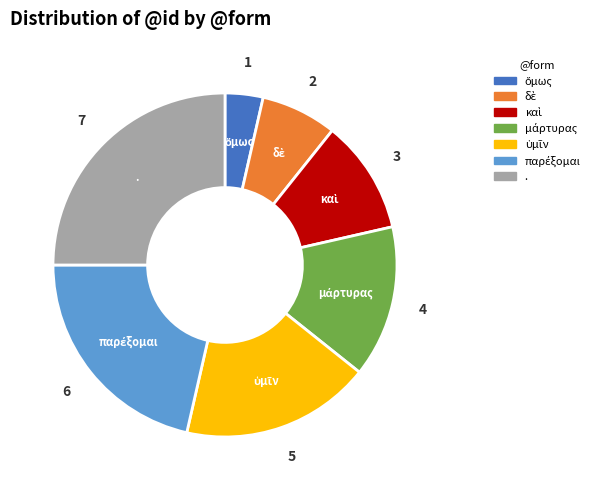

Is . the majority of the pie?

No